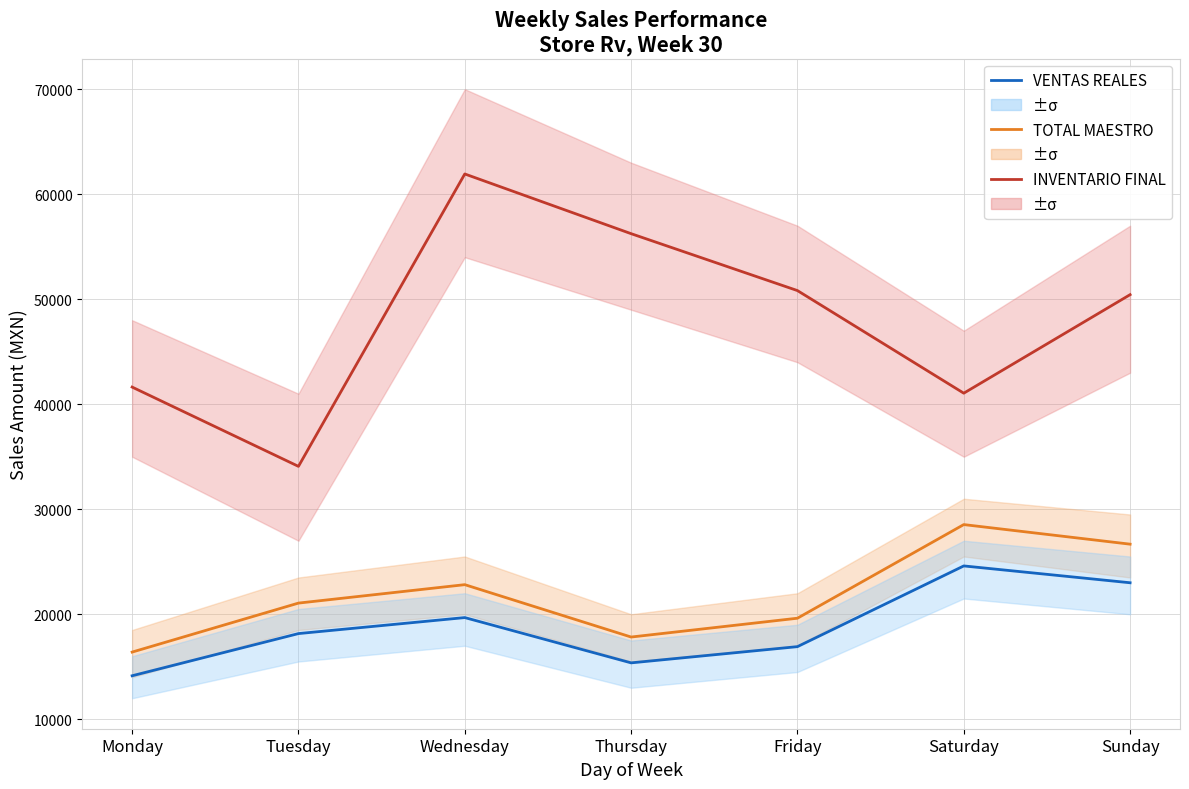

At how many categories does at least one series exceed 45217?

4